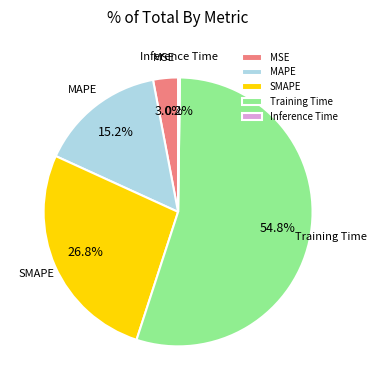

What percentage is NOT represented by Training Time?

45.2%